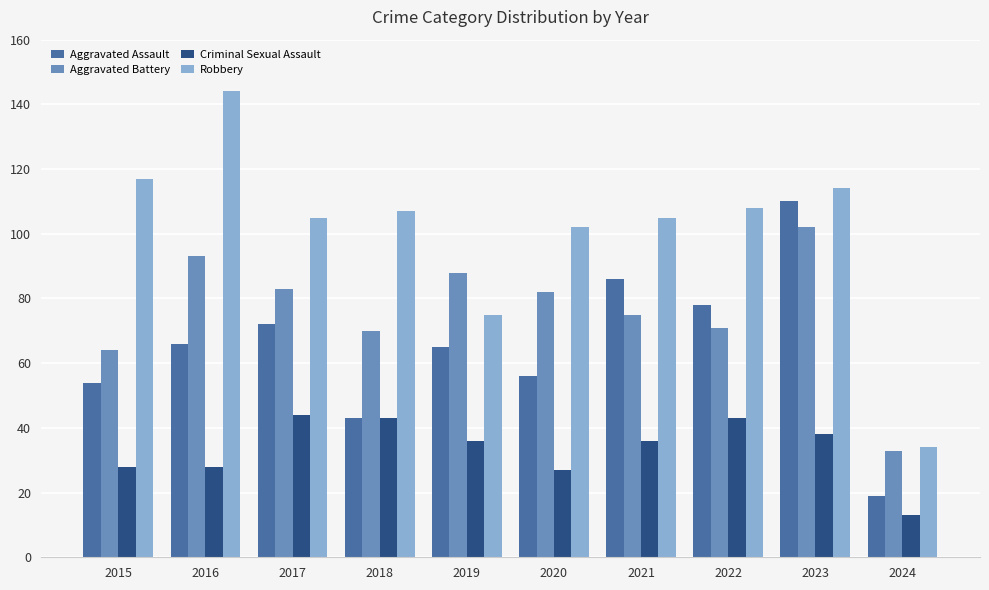

The Aggravated Battery series shows 41 at 2021. True or false?

False